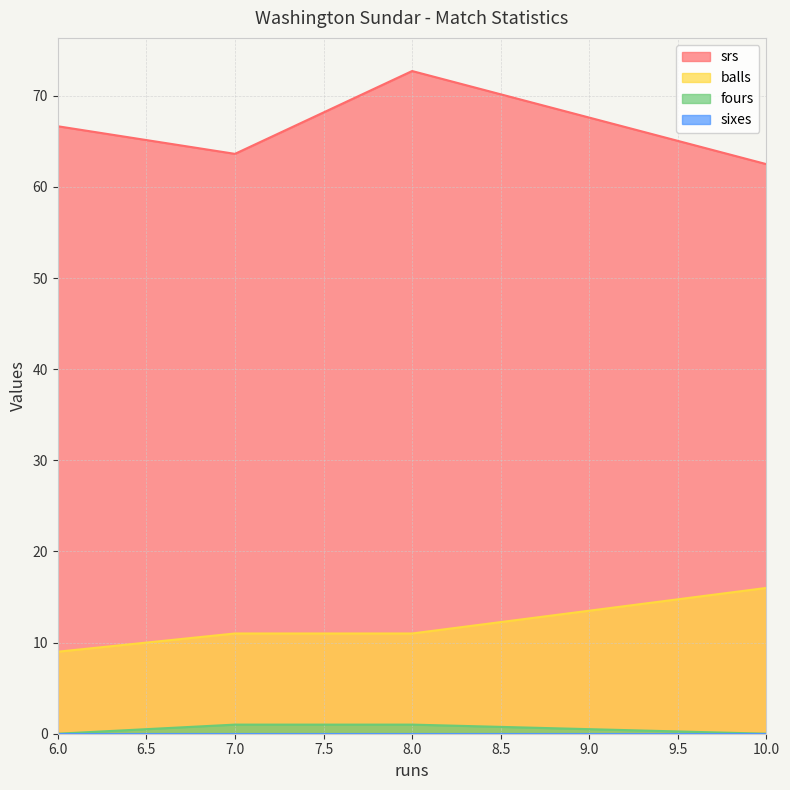

How many distinct data groups are displayed?

4